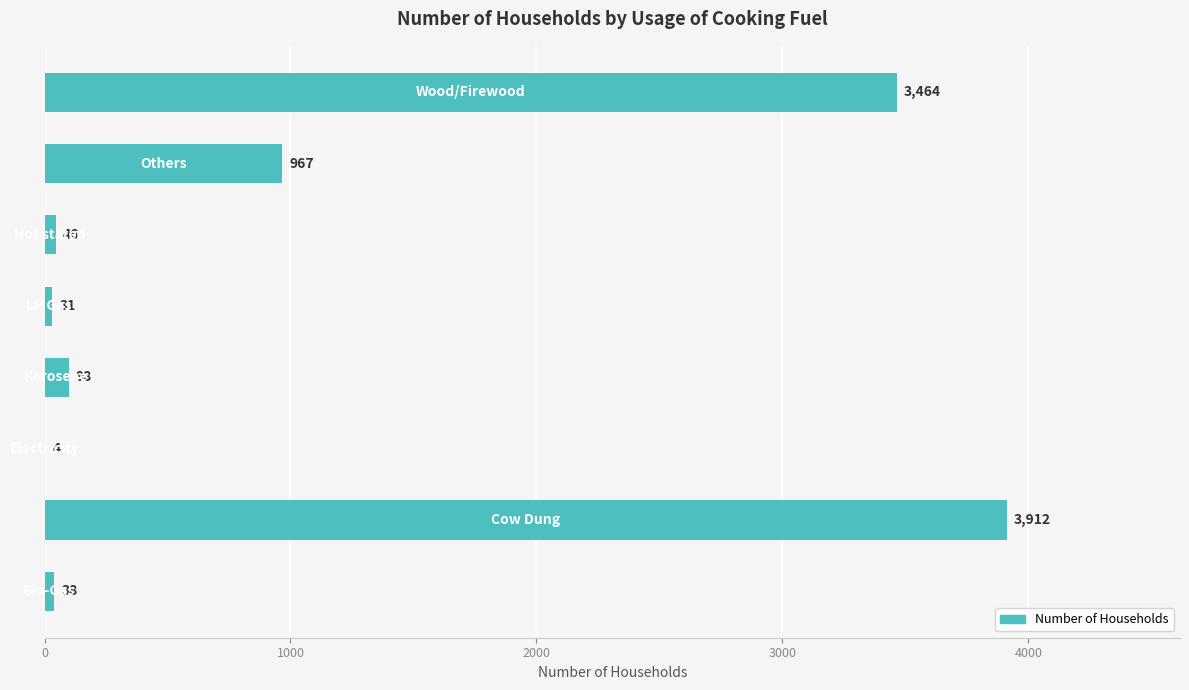

What is the sum of all values?

8560